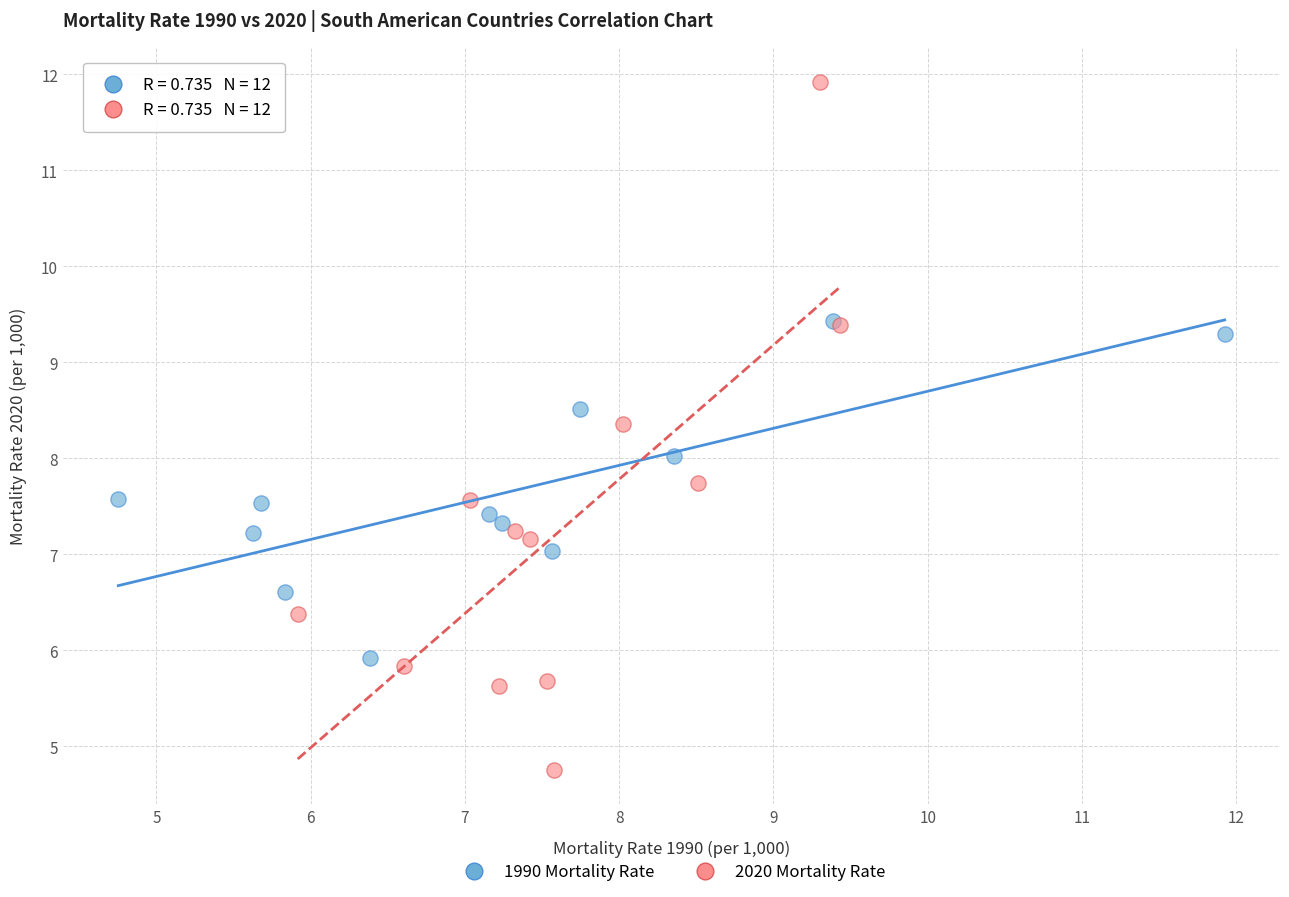

Which series contains the highest Y value?

2020 Mortality Rate